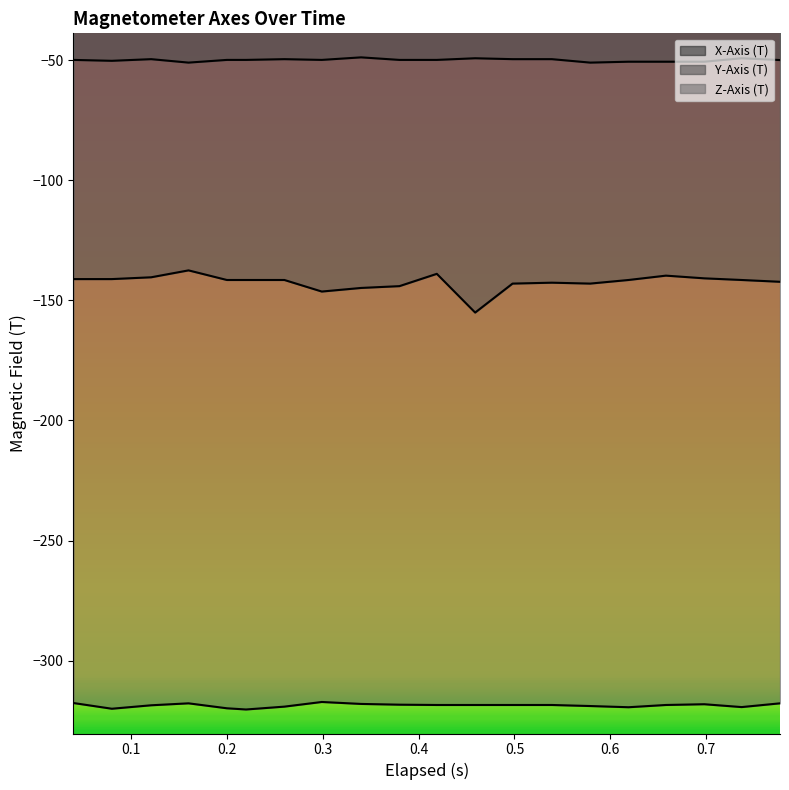

What is the sum of all Y-Axis (T) values?

-2848.2